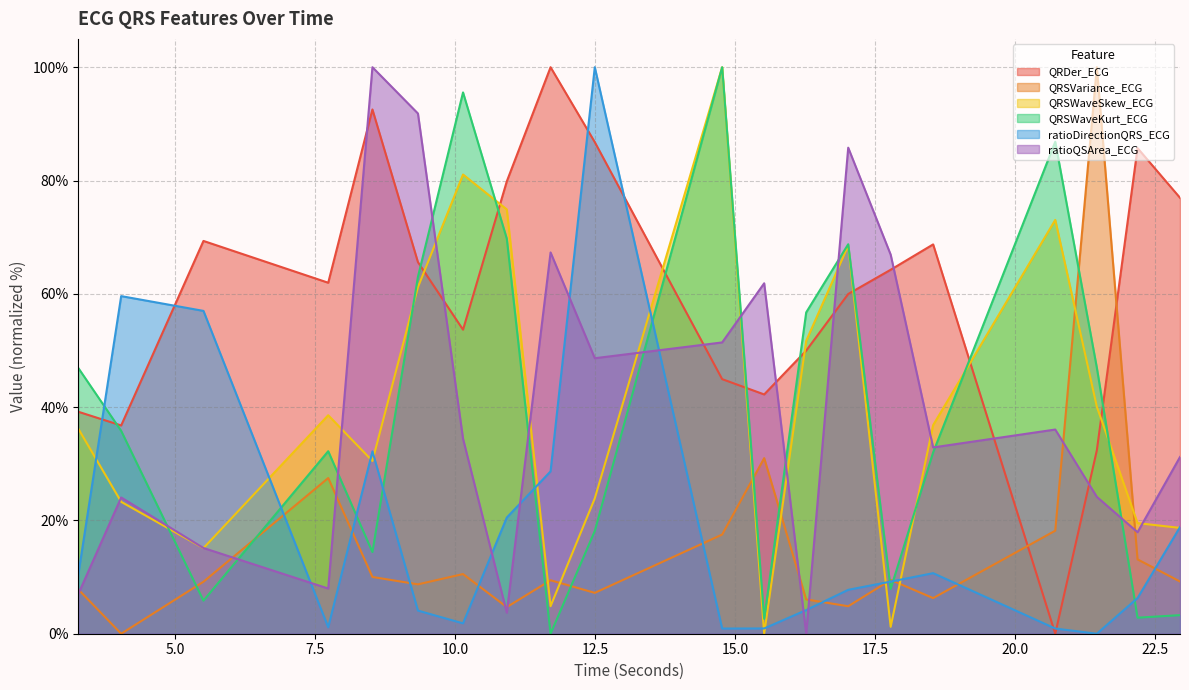

What is the difference between the QRSWaveSkew_ECG values at 18.53125 and 8.5234375?

6.3